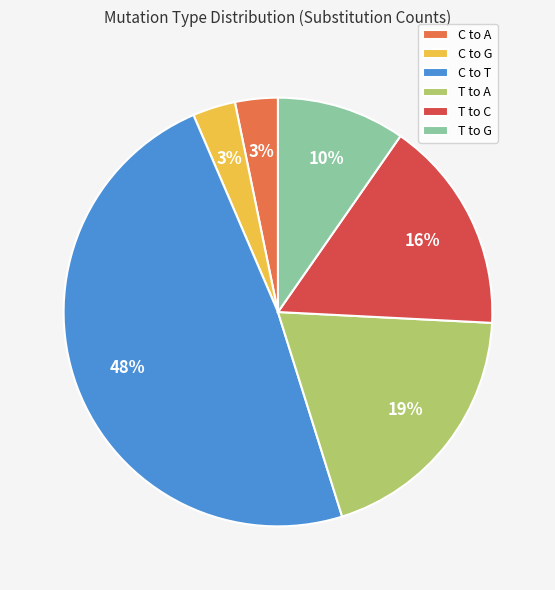

To the nearest percent, what is the average slice percentage?

17%